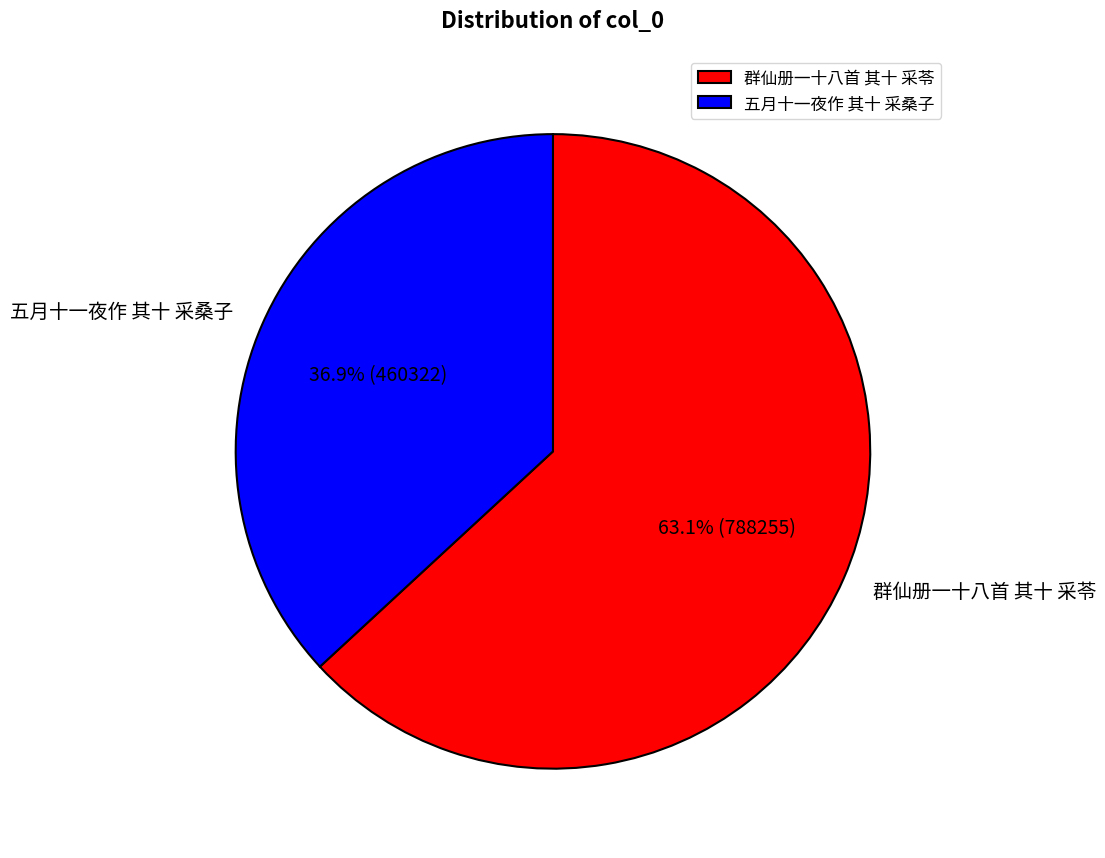

Which slice is the smallest?

五月十一夜作 其十 采桑子